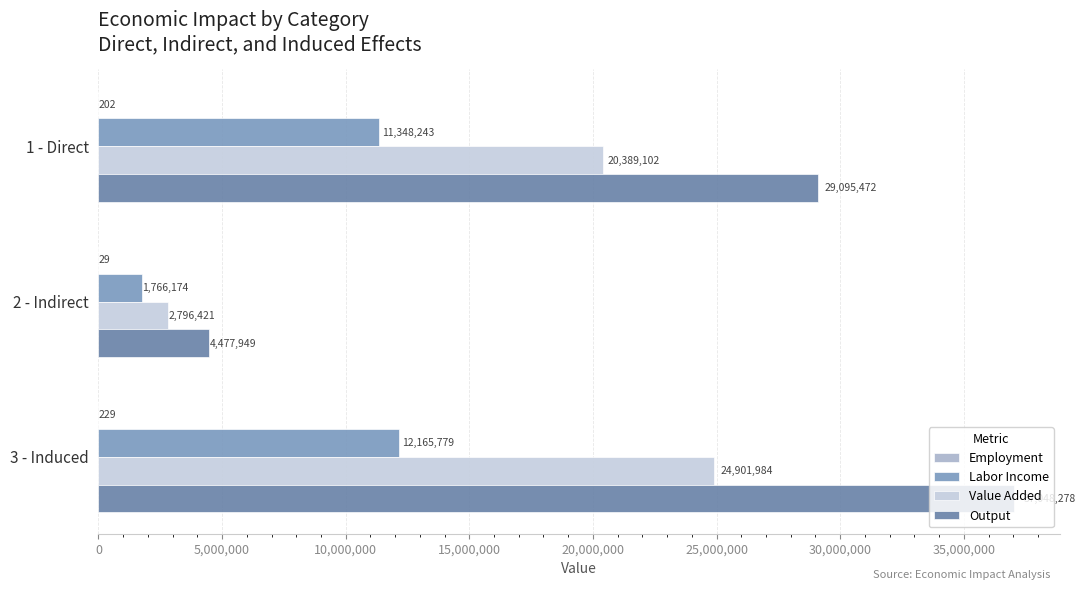

At which category is the sum across all series the highest?

3 - Induced